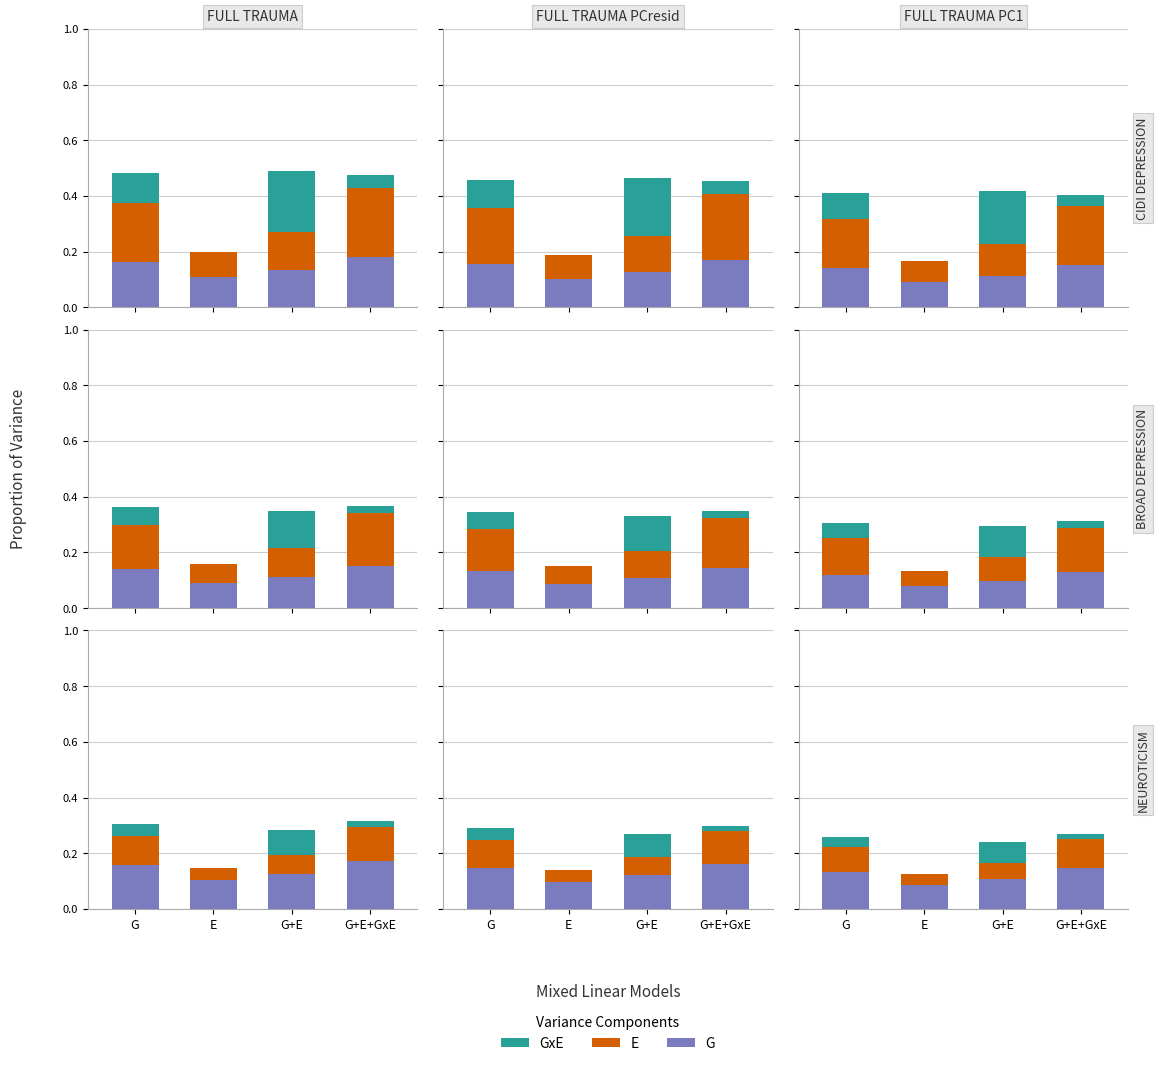

The E series shows 0.2 at G+E+GxE. True or false?

False